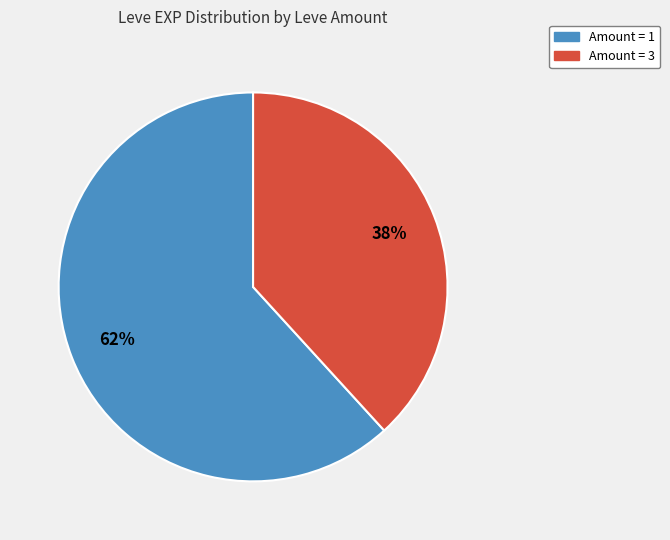

Rank the categories by value from highest to lowest.

Amount = 1, Amount = 3